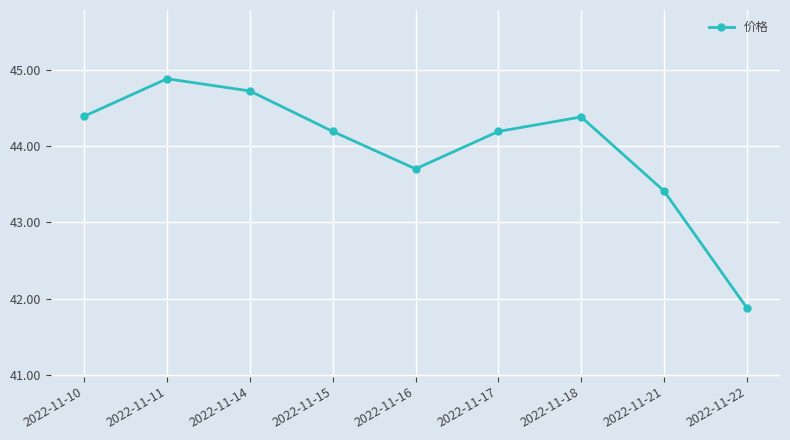

What is the difference between the maximum and second lowest values?

1.5